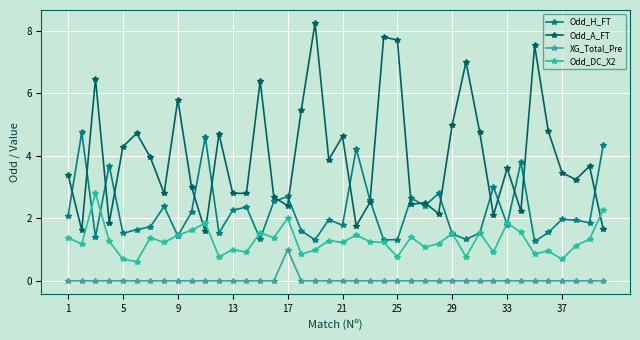

Which series has the largest total across all categories?

Odd_A_FT